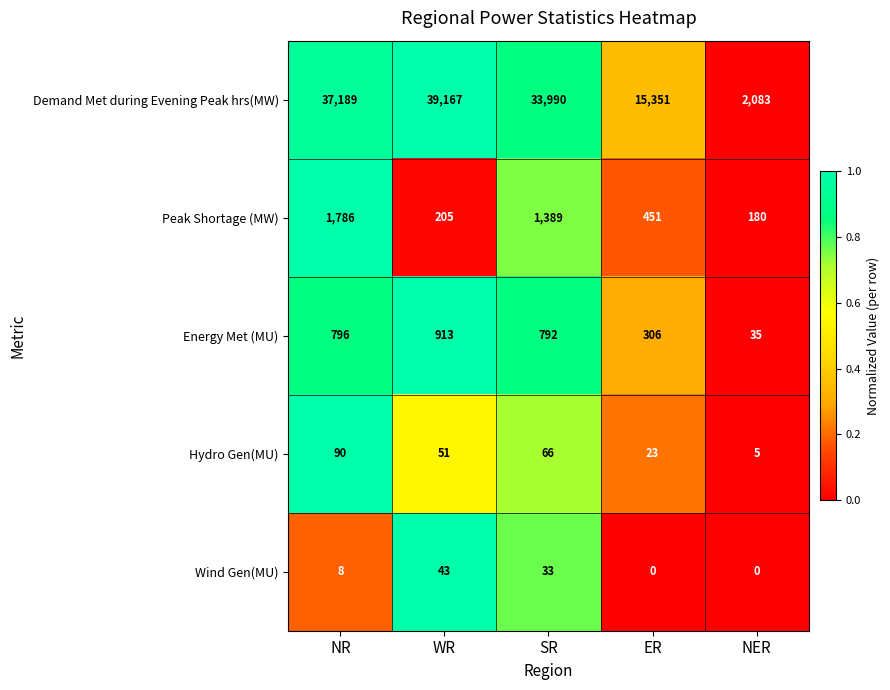

Between NR and SR, which series saw the biggest shift?

Demand Met during Evening Peak hrs(MW)